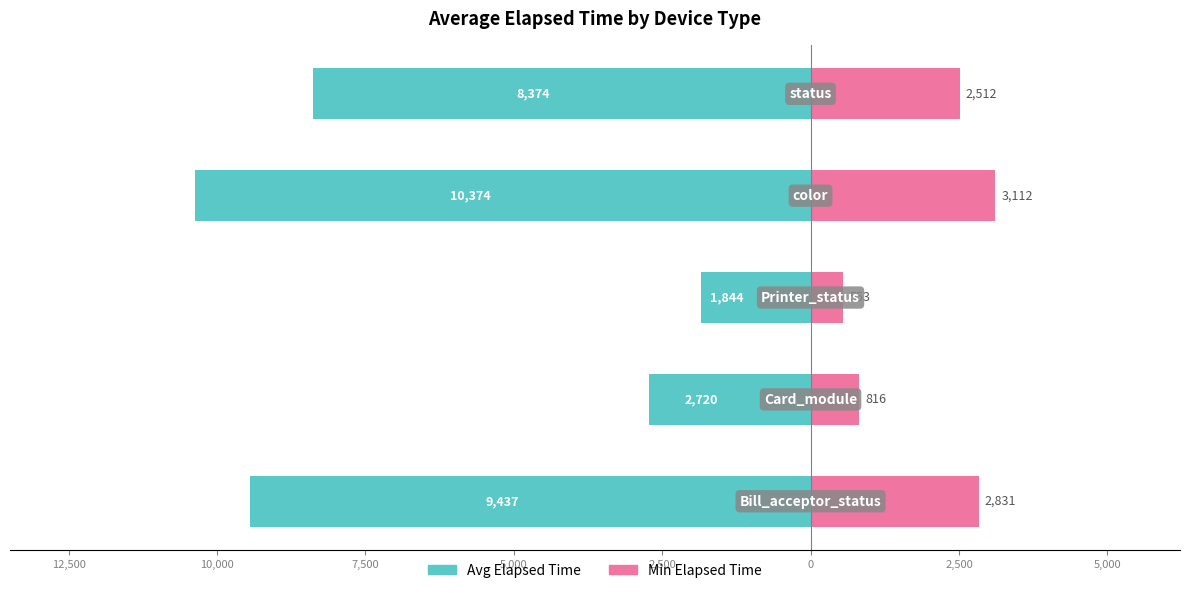

How many bars are there in total?

10